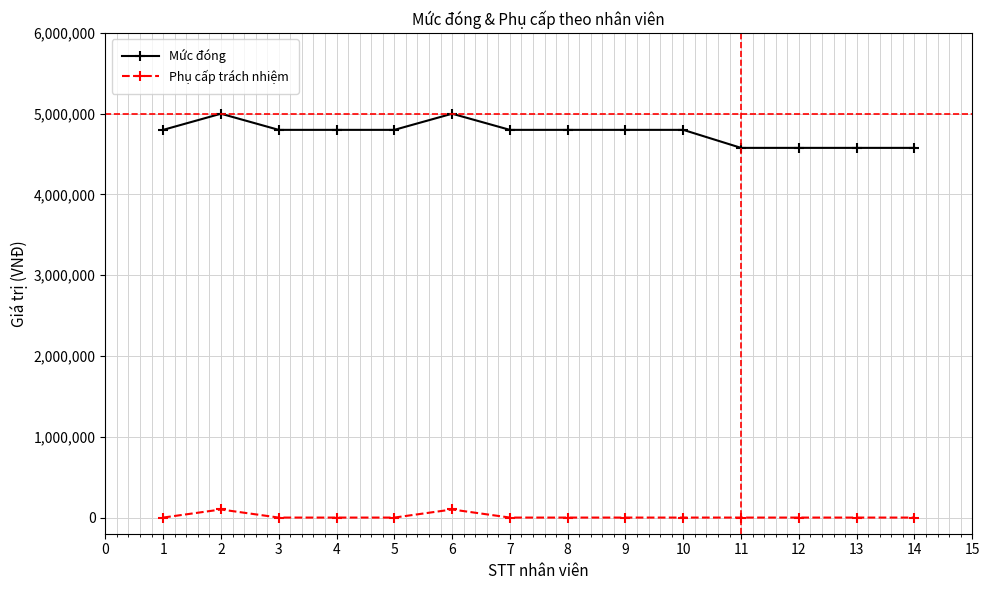

What is the average value of the Mức đóng series?

4764857